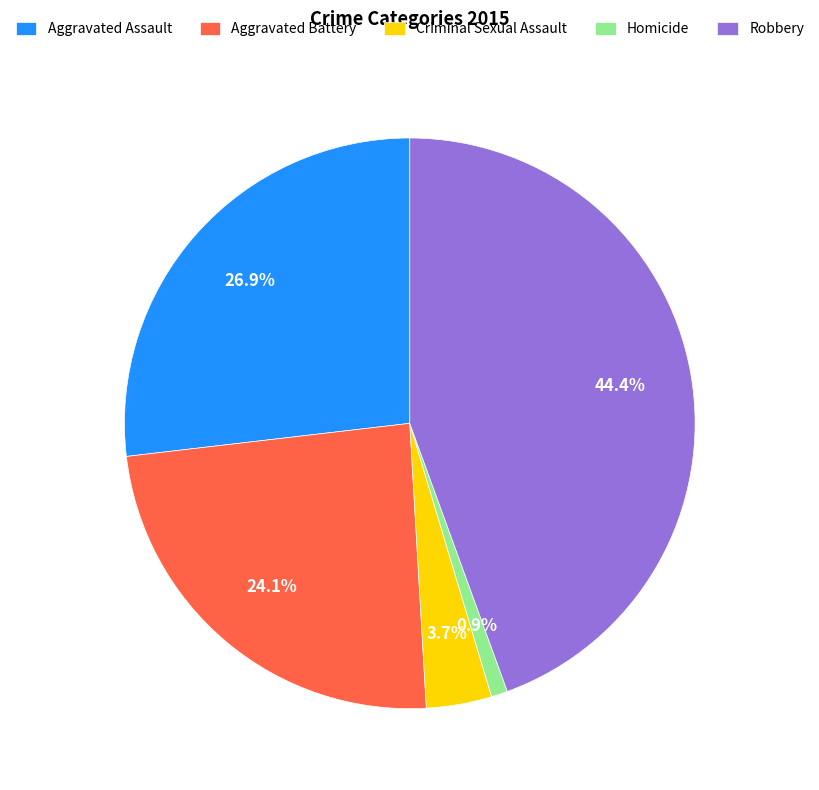

To the nearest percent, what is the difference between the largest and smallest slice percentages?

44%